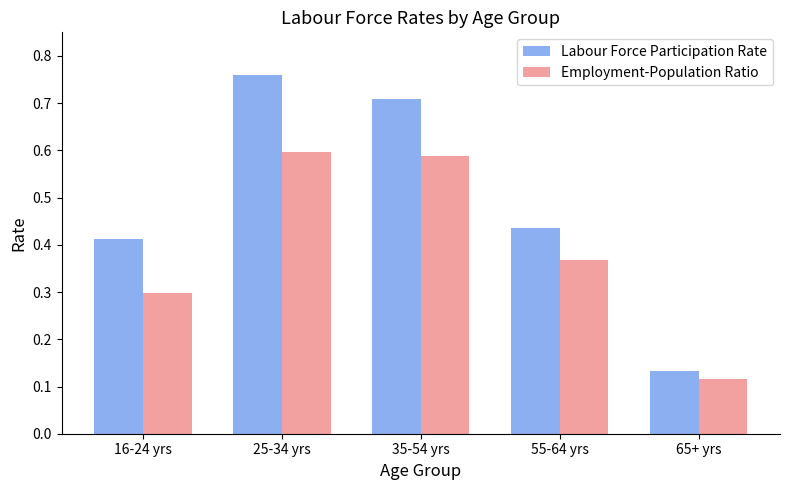

How many Labour Force Participation Rate values are between 0 and 1?

5